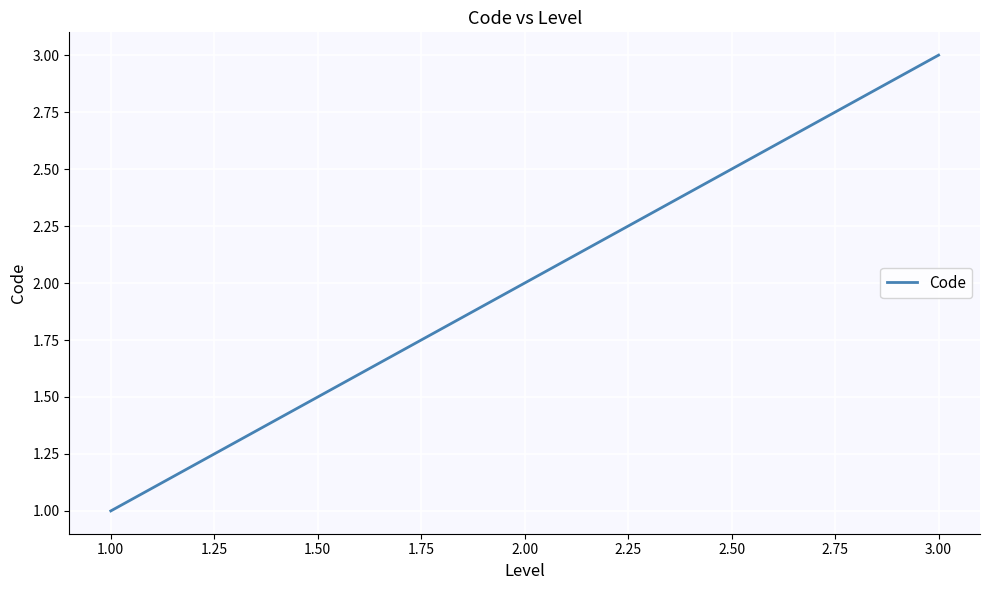

How many categories are shown in the chart?

3